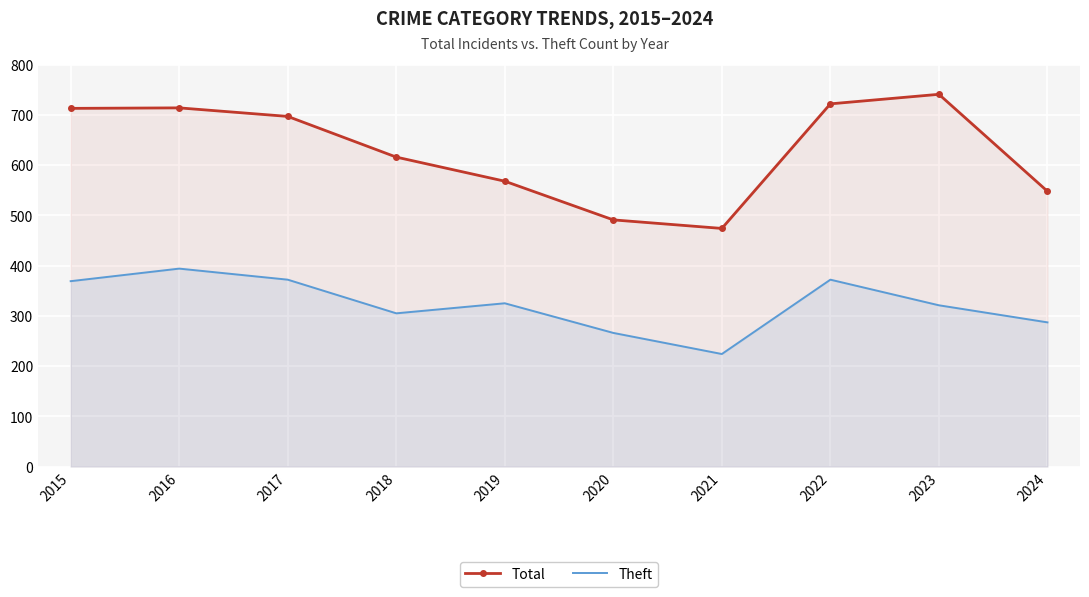

Rank the series by their maximum value, from lowest to highest.

Theft, Total